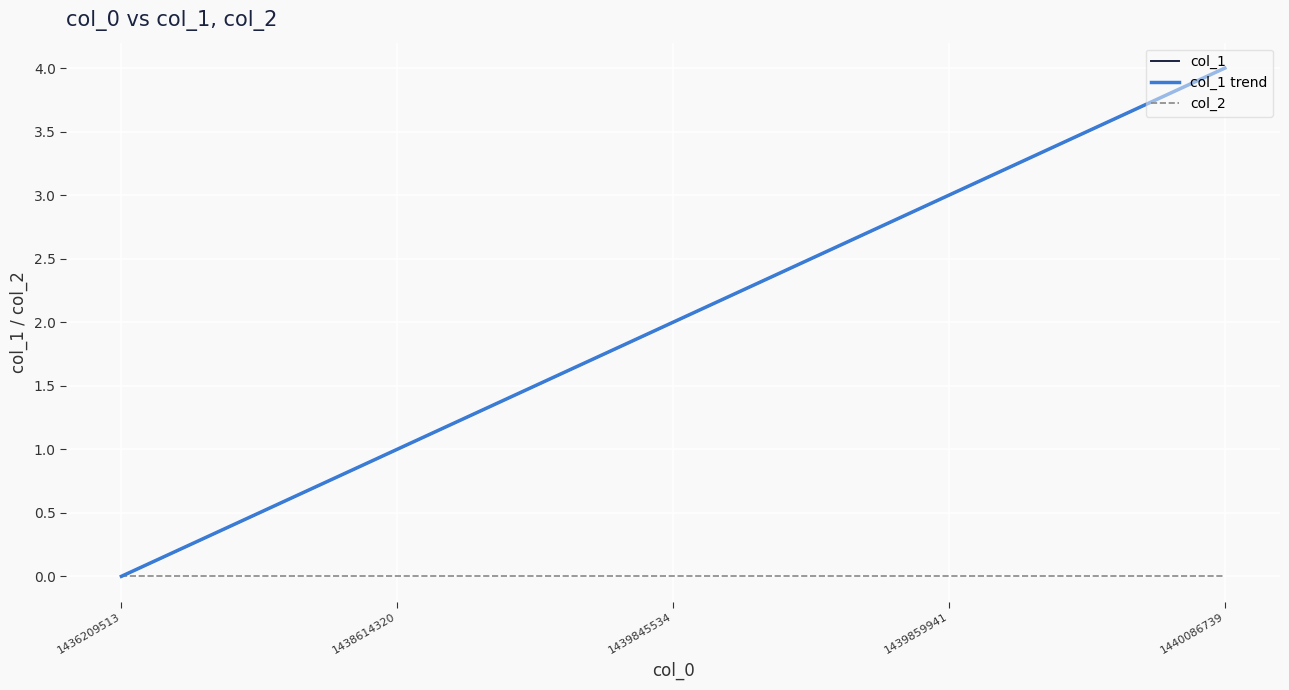

Count the number of values greater than 2.

2